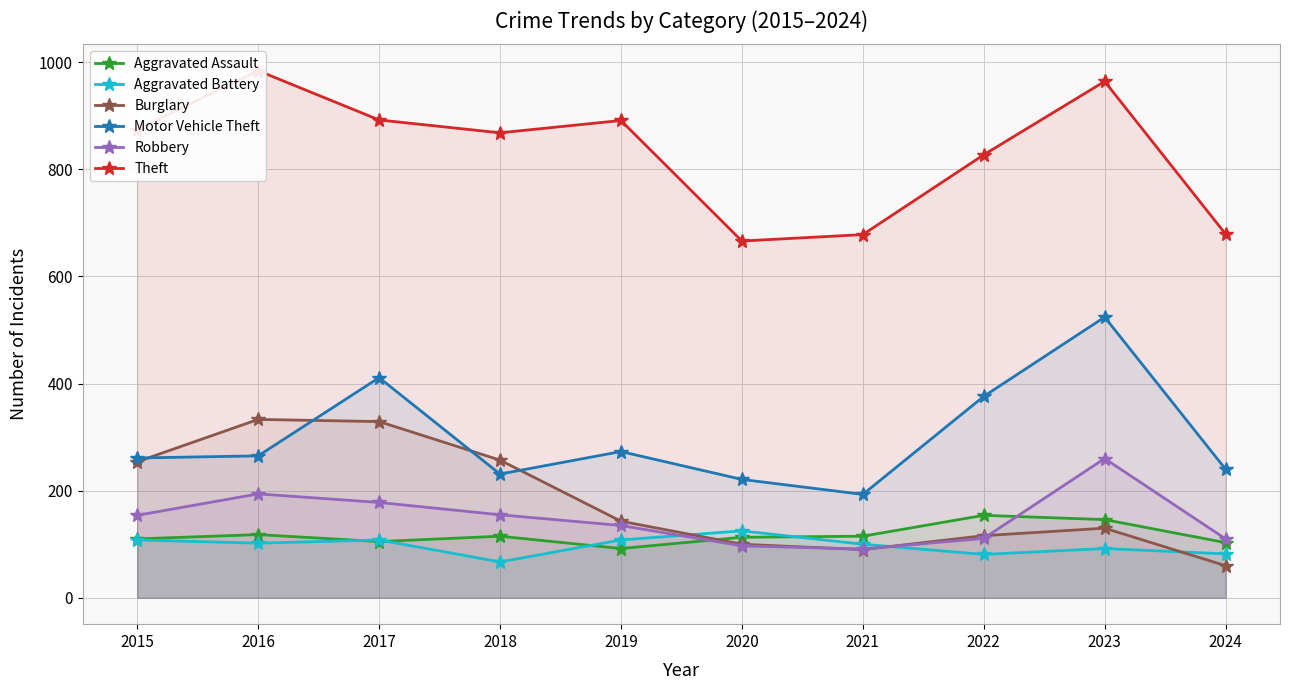

What is the minimum value shown in the chart?

60